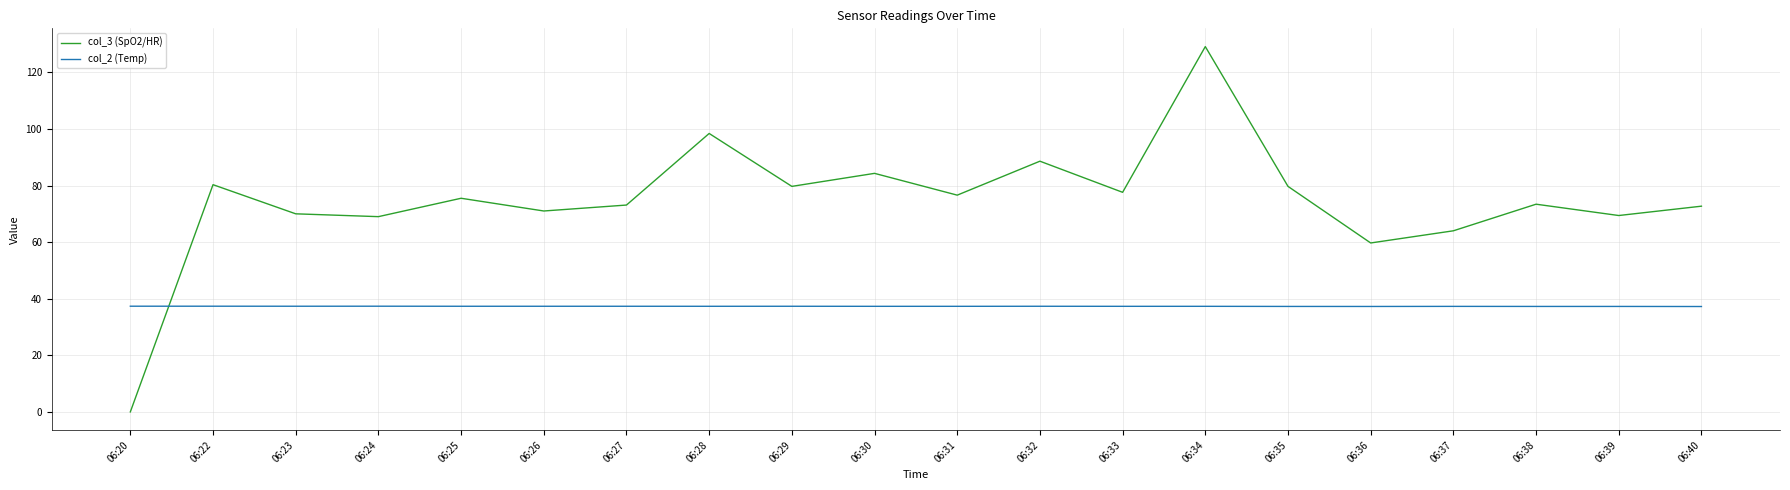

Rank the series by their maximum value, from lowest to highest.

col_2 (Temp), col_3 (SpO2/HR)